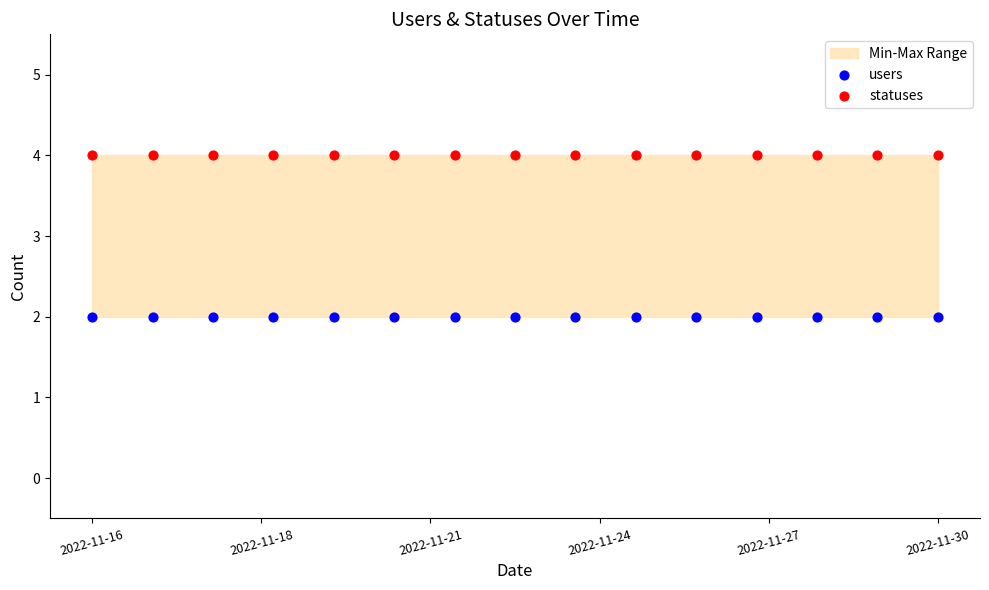

Which series contains the highest Y value?

statuses